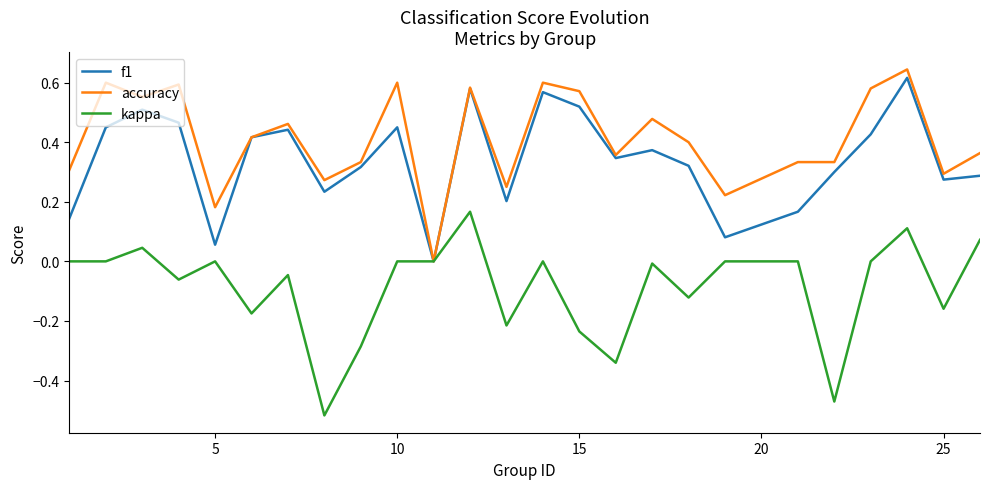

Which series has the largest total across all categories?

accuracy